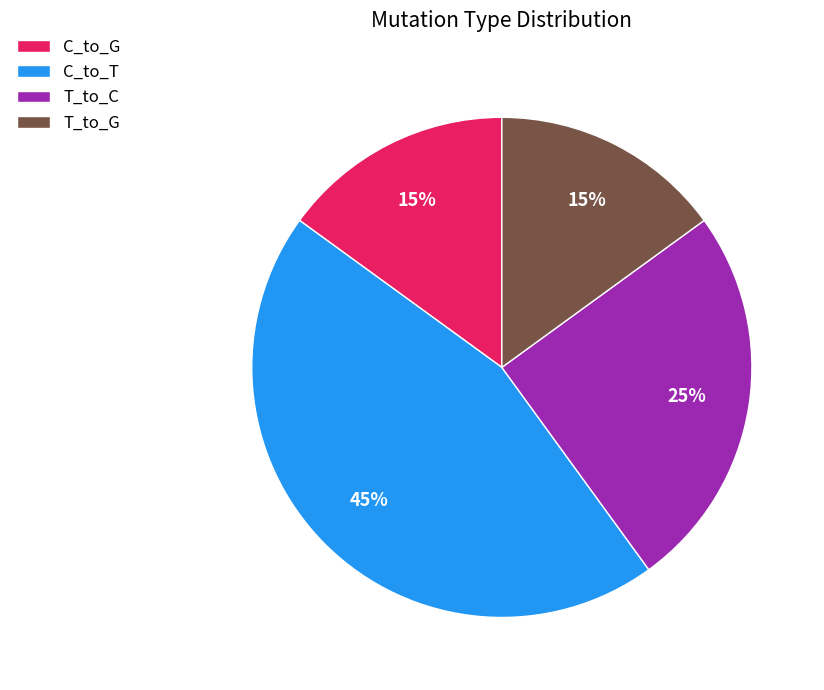

To the nearest percent, what portion does T_to_C represent?

25%